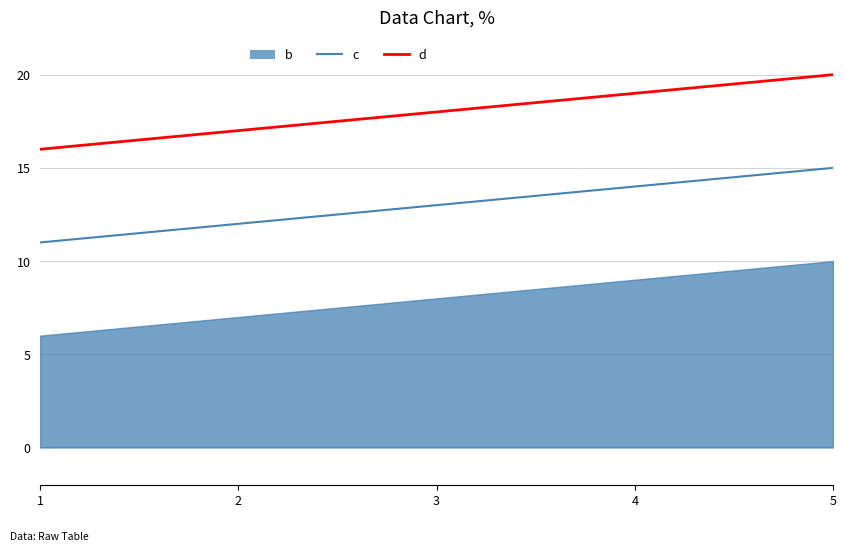

Which series has the largest range (max minus min)?

c